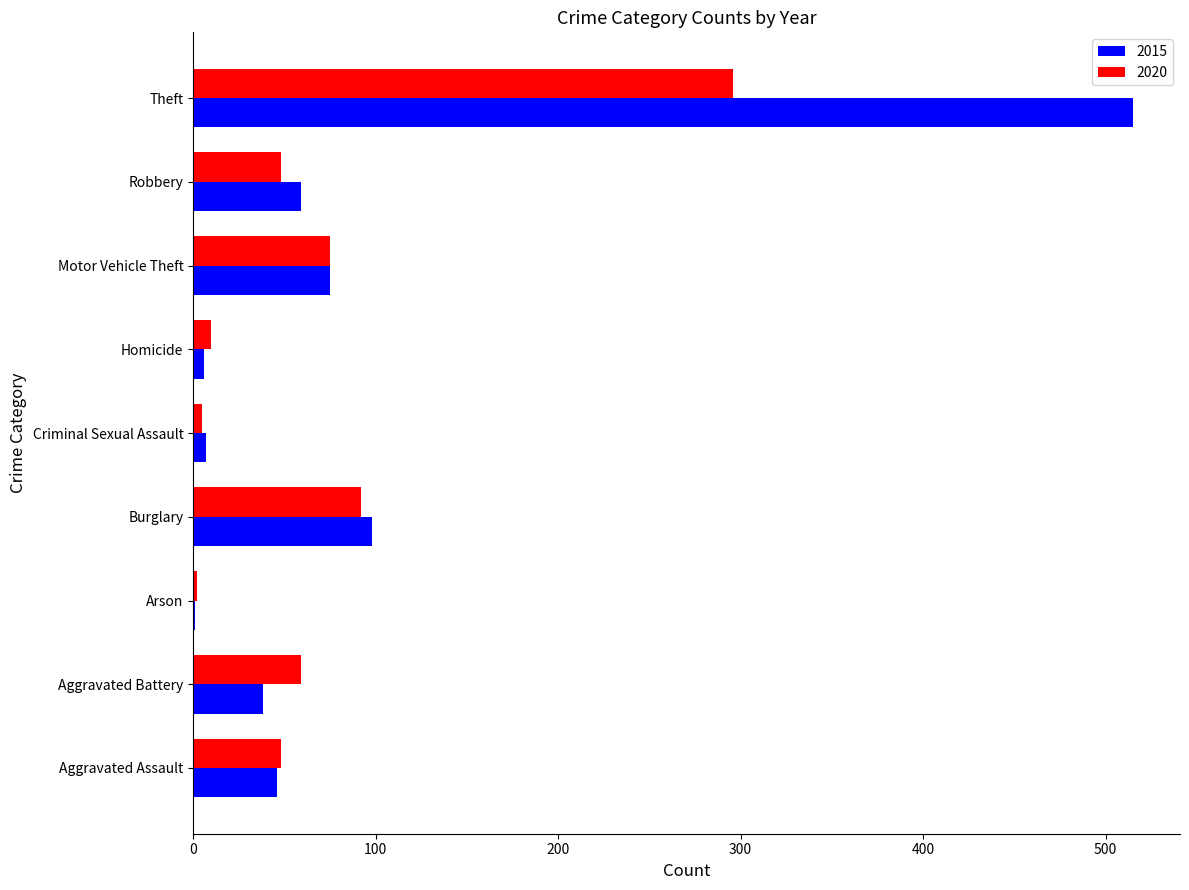

What is the sum of all 2020 values?

635